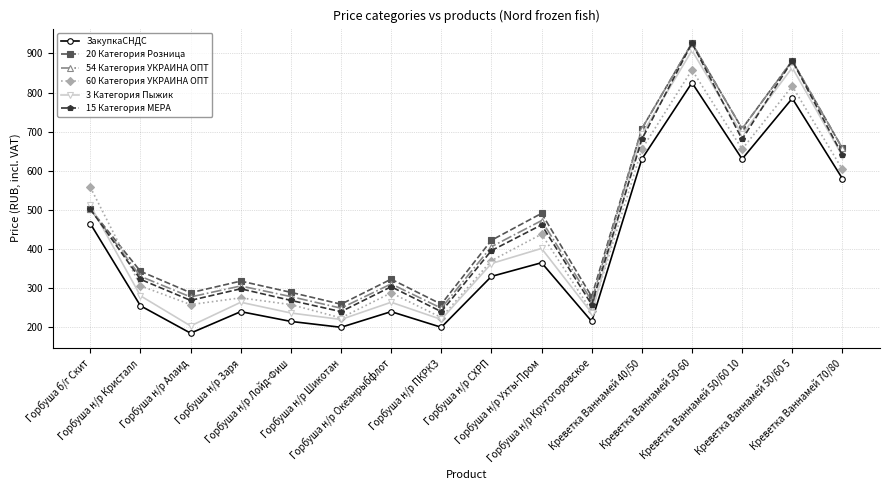

Which series has the largest range (max minus min)?

3 Категория Пыжик